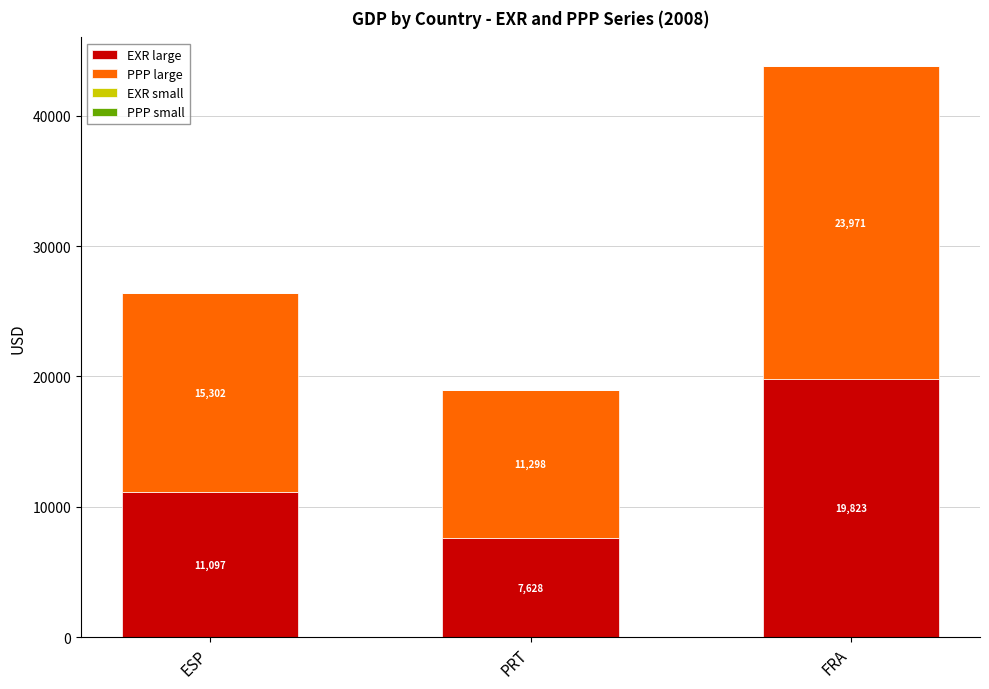

At which label does EXR large reach its peak?

FRA